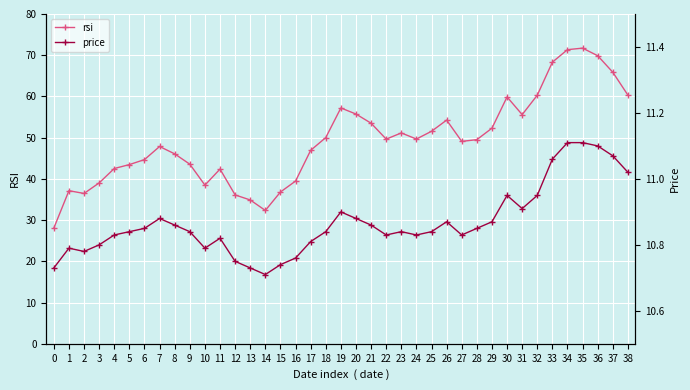

What is the value of the price point at the 19th from the left?

10.8